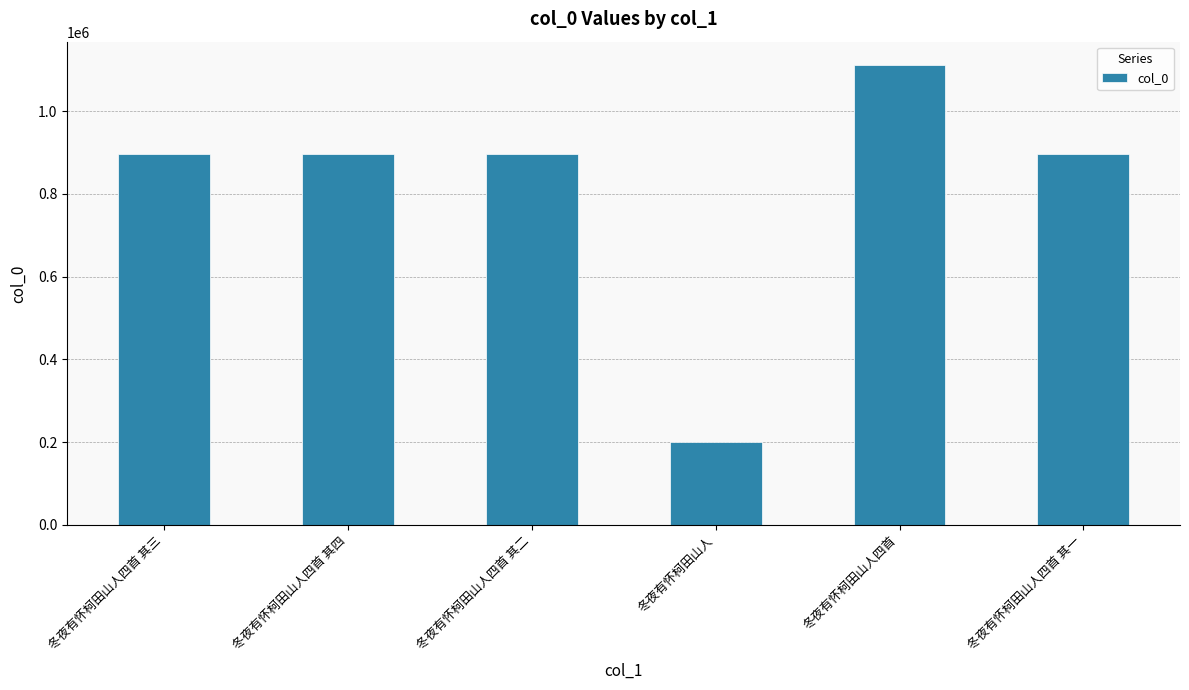

The value at 冬夜有怀柯田山人四首 其一 is 1507174. True or false?

False